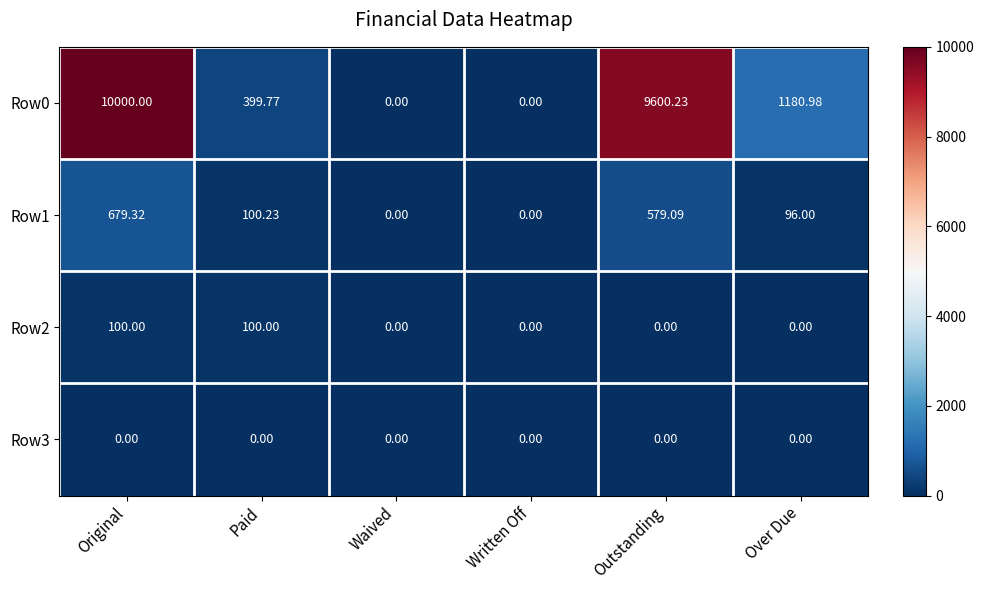

Which series has the largest total across all categories?

Row0